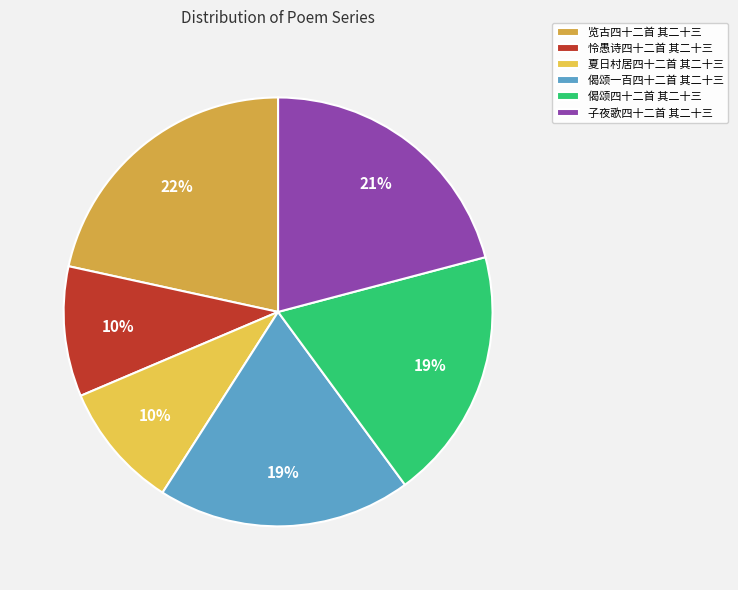

To the nearest percent, what portion does 览古四十二首 其二十三 represent?

22%